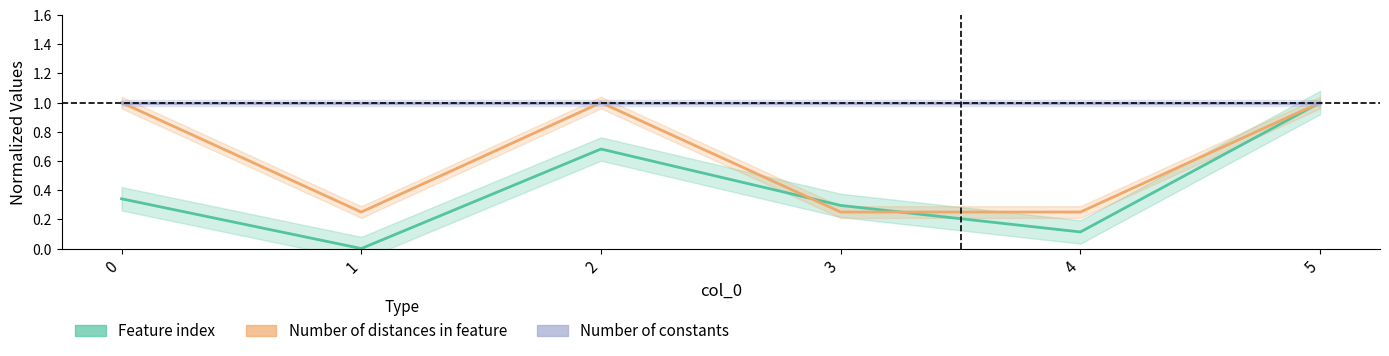

Reading left to right, list all the values displayed in this chart.

Feature index: 0.3	0.0	0.7	0.3	0.1	1.0
Number of distances in feature: 1.0	0.2	1.0	0.2	0.2	1.0
Number of constants: 1.0	1.0	1.0	1.0	1.0	1.0